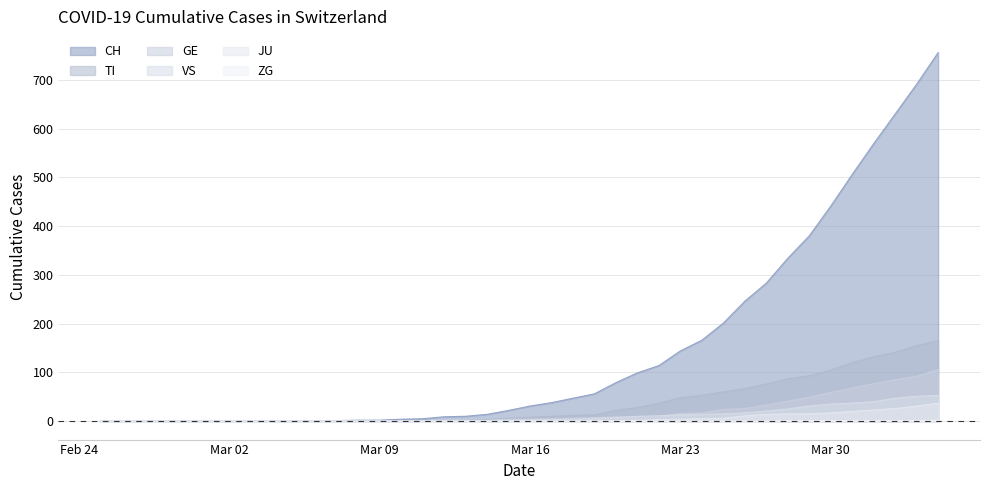

Does the chart have visible grid lines?

Yes